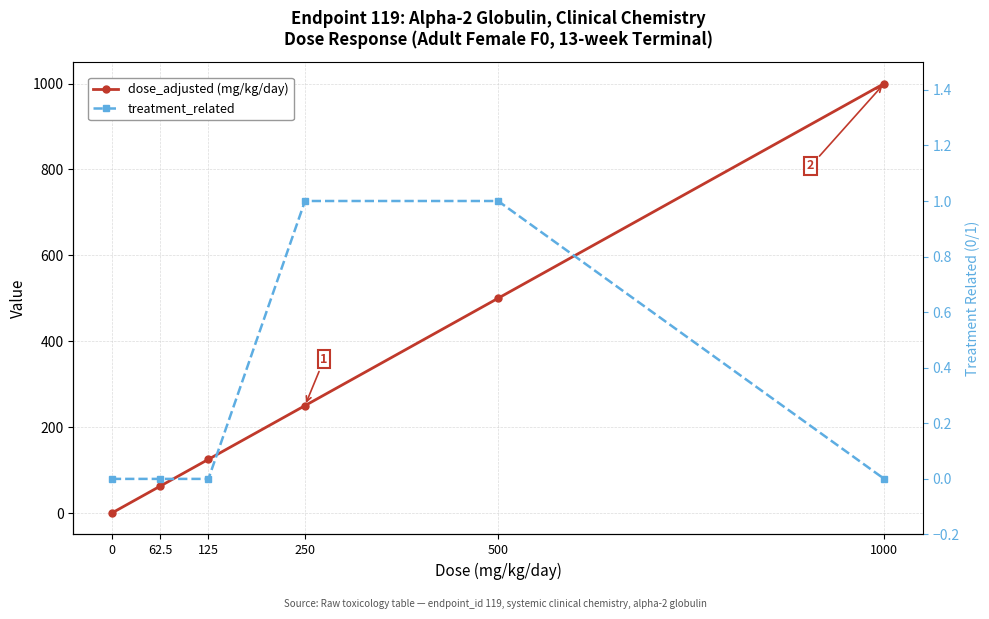

True or false: treatment_related and dose_adjusted (mg/kg/day) cross at least once.

False